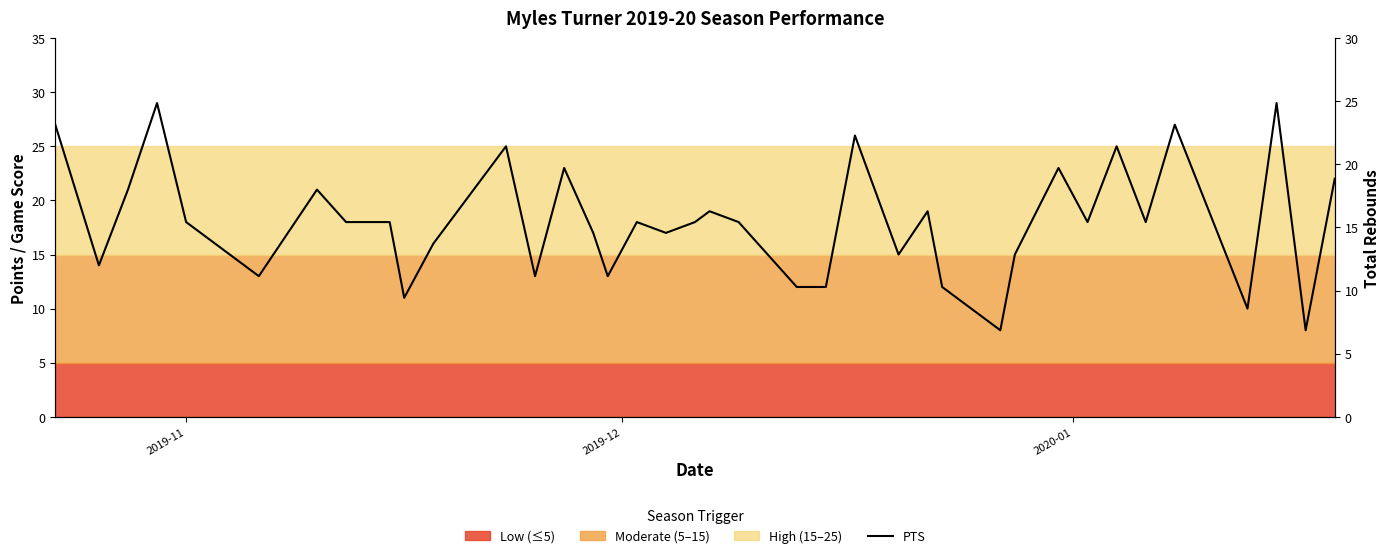

What is the sum of all values?

718